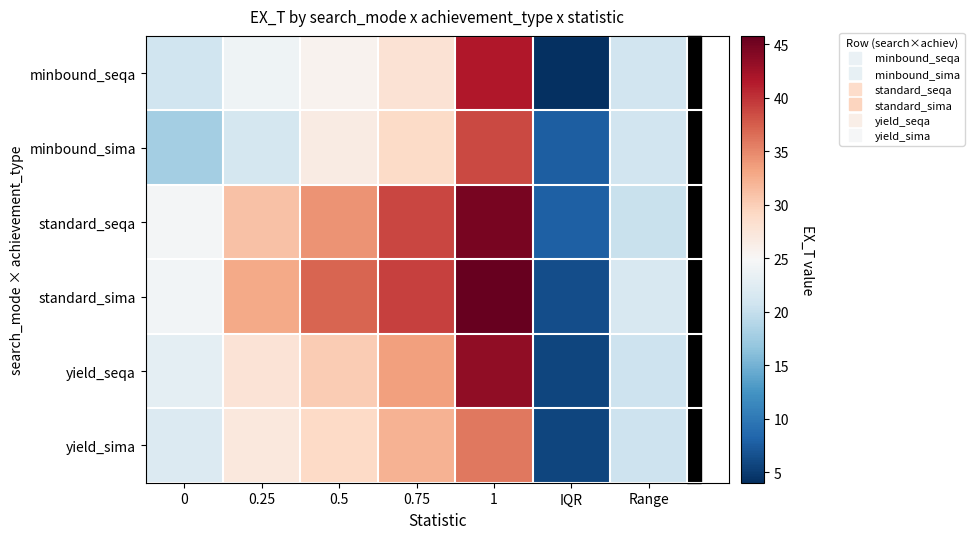

Reading left to right, what are all the values shown in this chart?

minbound_seqa: 0=20.7	0.25=23.9	0.5=25.6	0.75=28.0	1=41.6	IQR=4.0	Range=20.9
minbound_sima: 0=17.8	0.25=21.2	0.5=26.5	0.75=28.9	1=38.8	IQR=7.7	Range=21.0
standard_seqa: 0=24.5	0.25=31.1	0.5=34.4	0.75=38.9	1=44.8	IQR=7.8	Range=20.3
standard_sima: 0=24.3	0.25=32.8	0.5=37.0	0.75=39.2	1=45.8	IQR=6.4	Range=21.5
yield_seqa: 0=22.8	0.25=27.7	0.5=30.1	0.75=33.5	1=43.5	IQR=5.8	Range=20.6
yield_sima: 0=22.1	0.25=27.1	0.5=29.1	0.75=32.2	1=35.9	IQR=5.8	Range=20.6